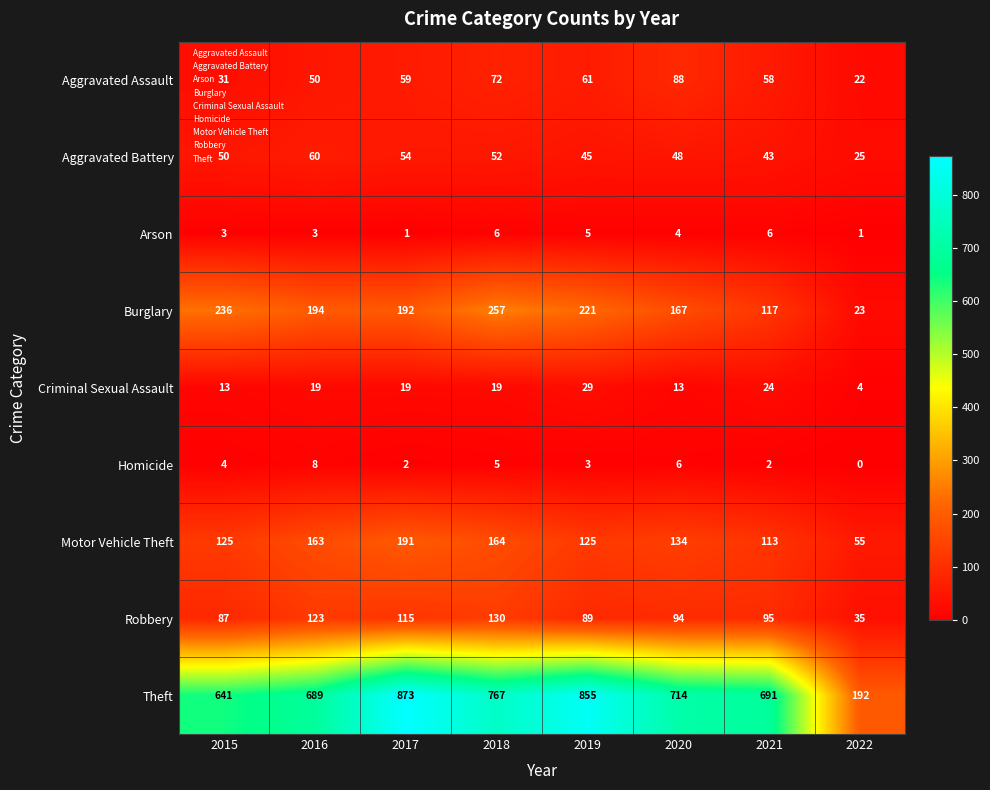

Which series changed the most between 2019 and 2021?

Theft